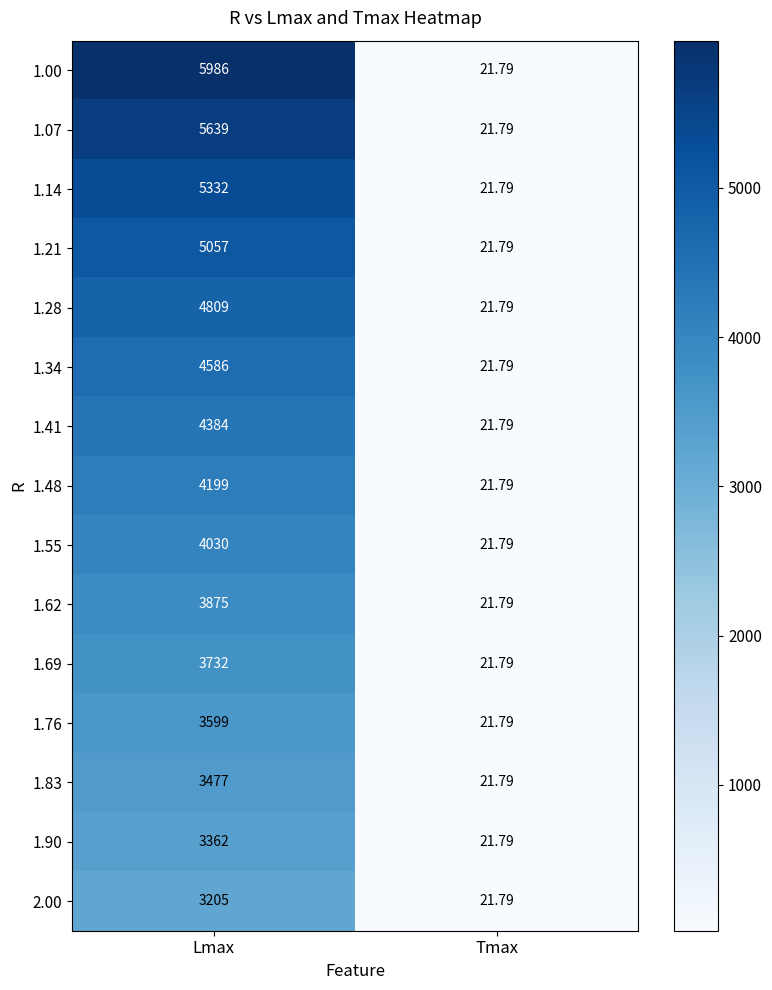

Is the value of 1.83 at Tmax greater than the value of 1.69 at Lmax?

No